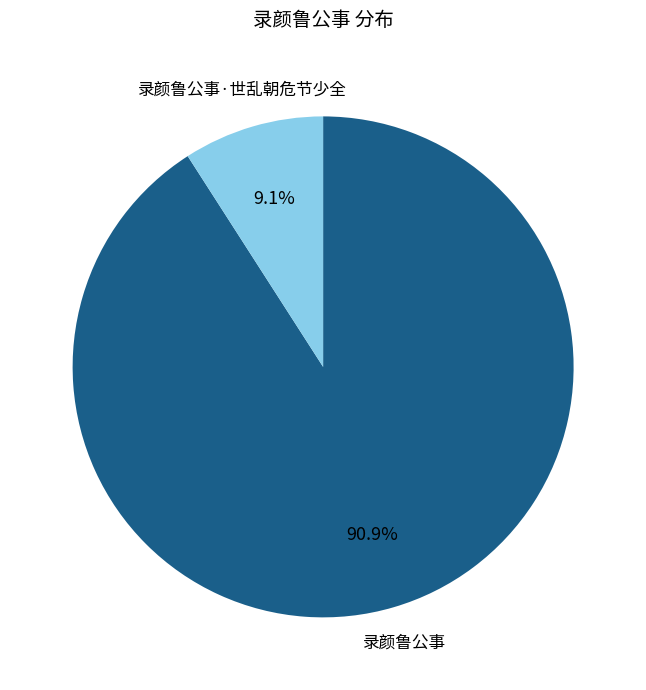

What percentage is the 录颜鲁公事 slice, to the nearest percent?

91%